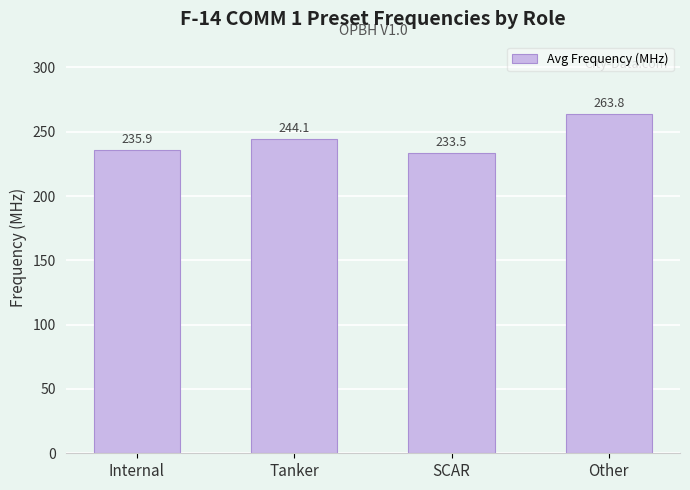

Where is the data nearest to the value 248?

Tanker